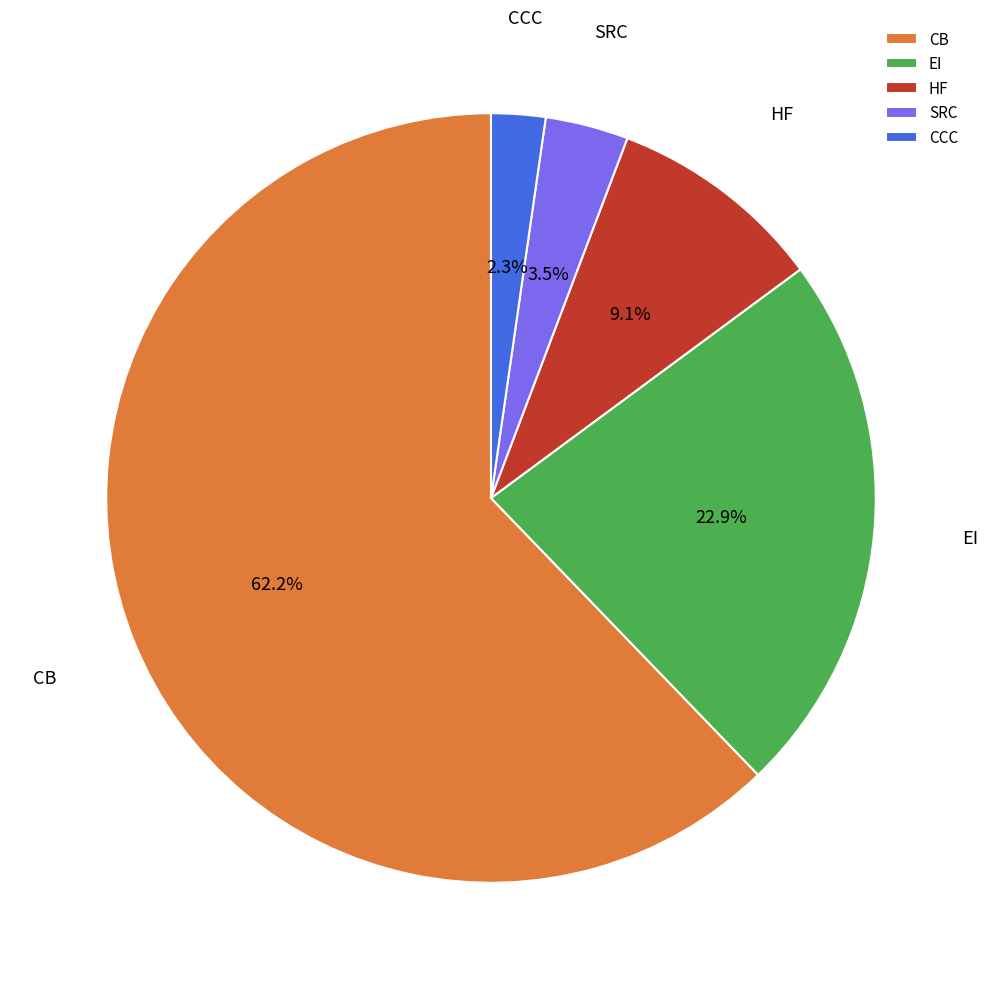

To the nearest percent, what is the difference between the largest and smallest slice percentages?

60%